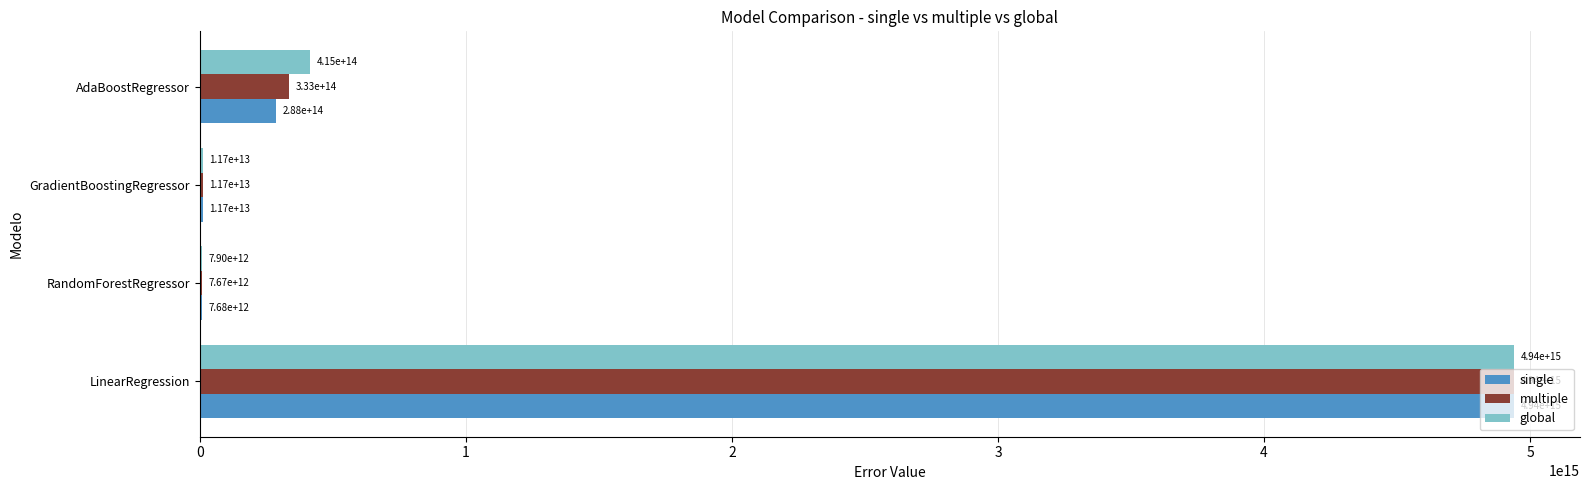

Is the value of global at RandomForestRegressor greater than the value of multiple at GradientBoostingRegressor?

No